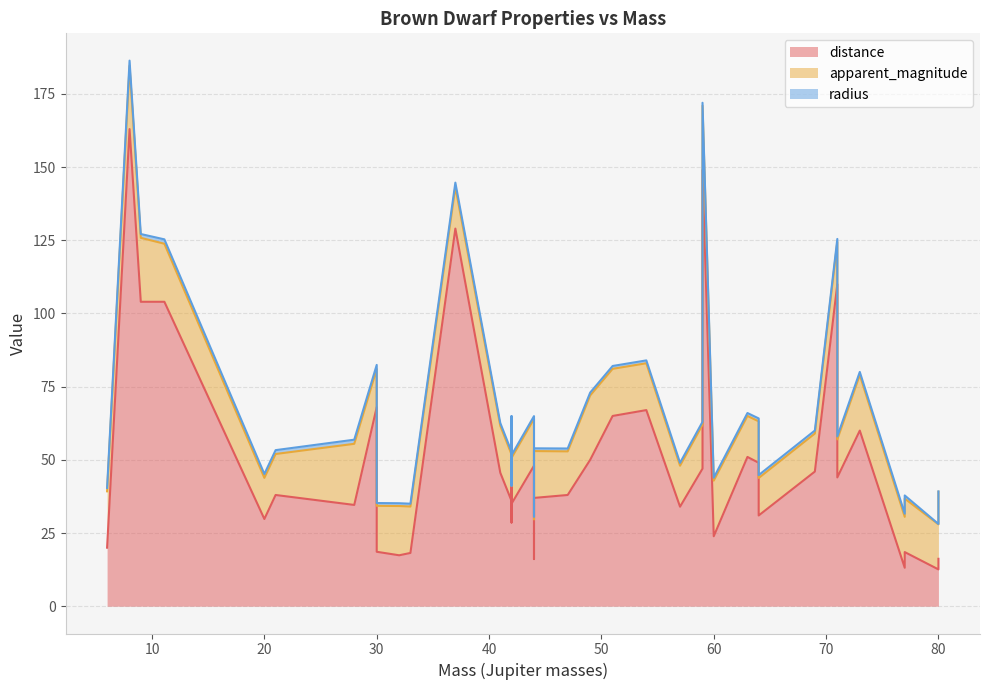

What is the total value across all series at 16?

62.6